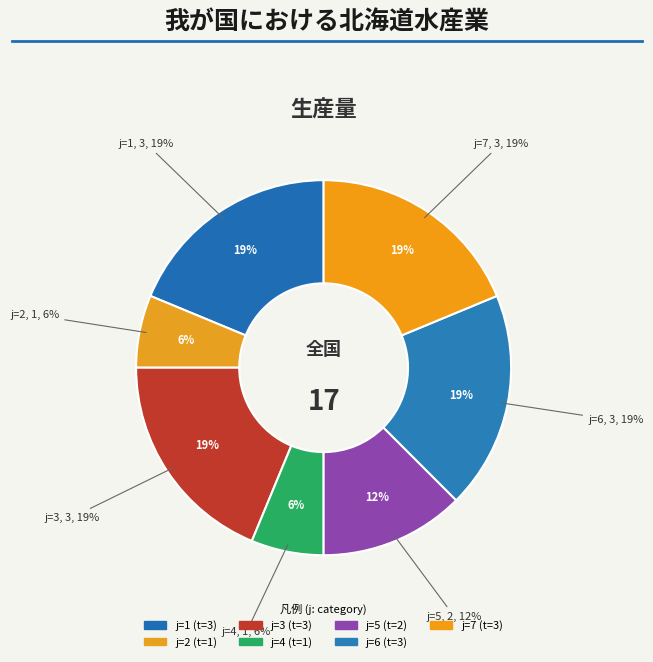

Count the number of slices in the pie.

7